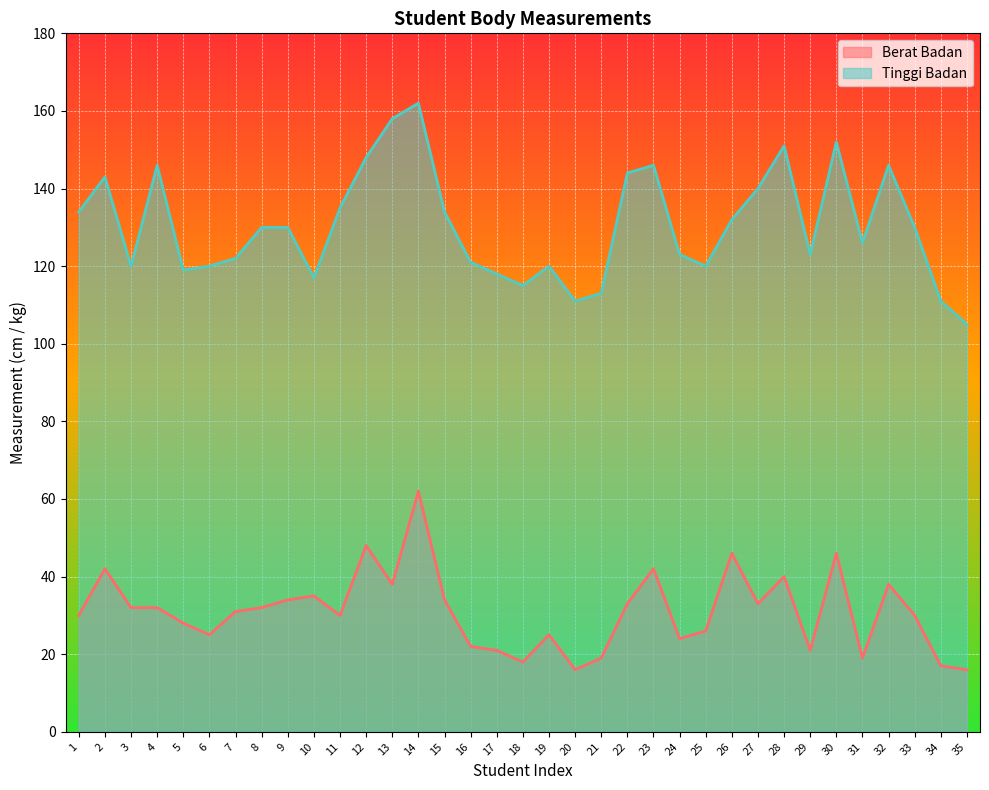

Between 18 and 21, which is larger?

21